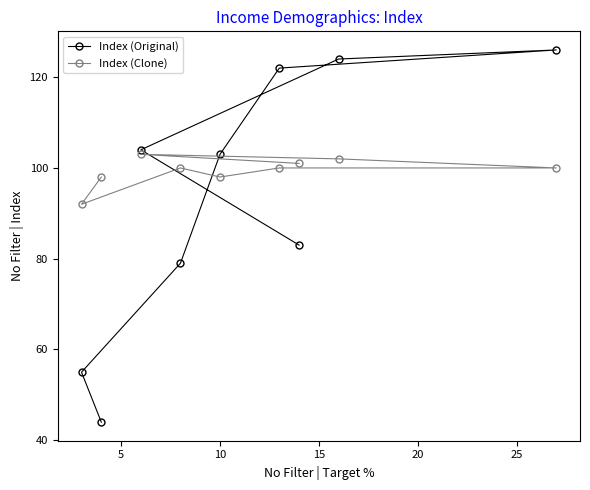

What is the maximum value for Index (Original)?

126